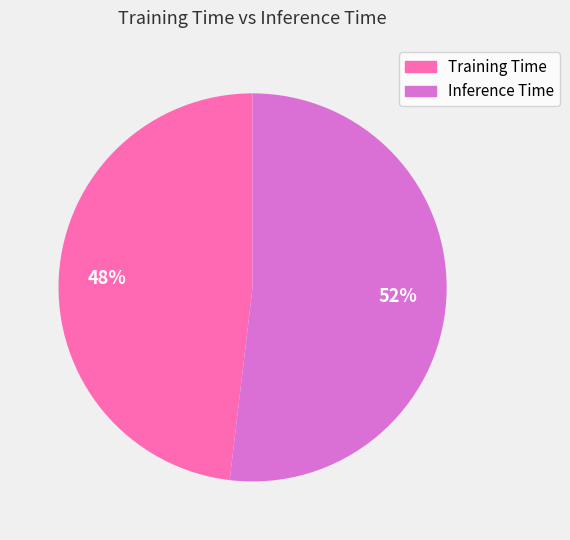

To the nearest percent, what portion does Inference Time represent?

52%